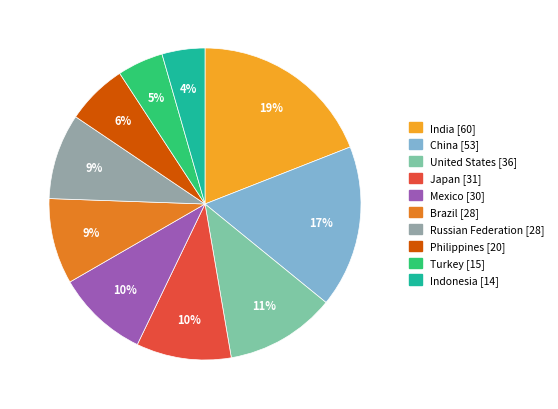

What is the ratio of the value at China [53] to the value at Brazil [28]?

1.9